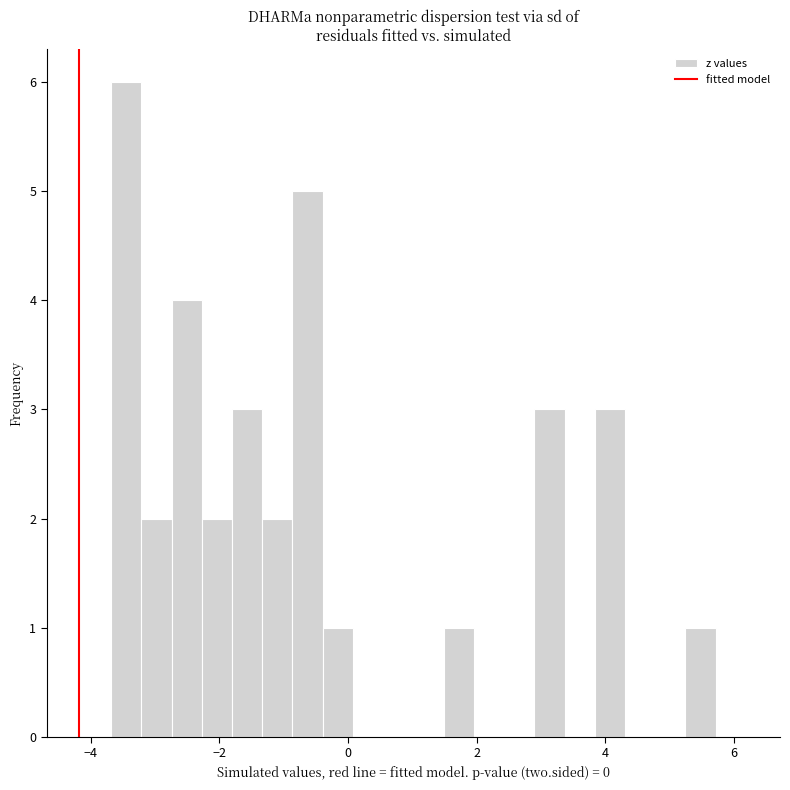

Around what value on the x-axis is the tallest bar? Give the approximate position of its centre, as read against the axis.

-3.4